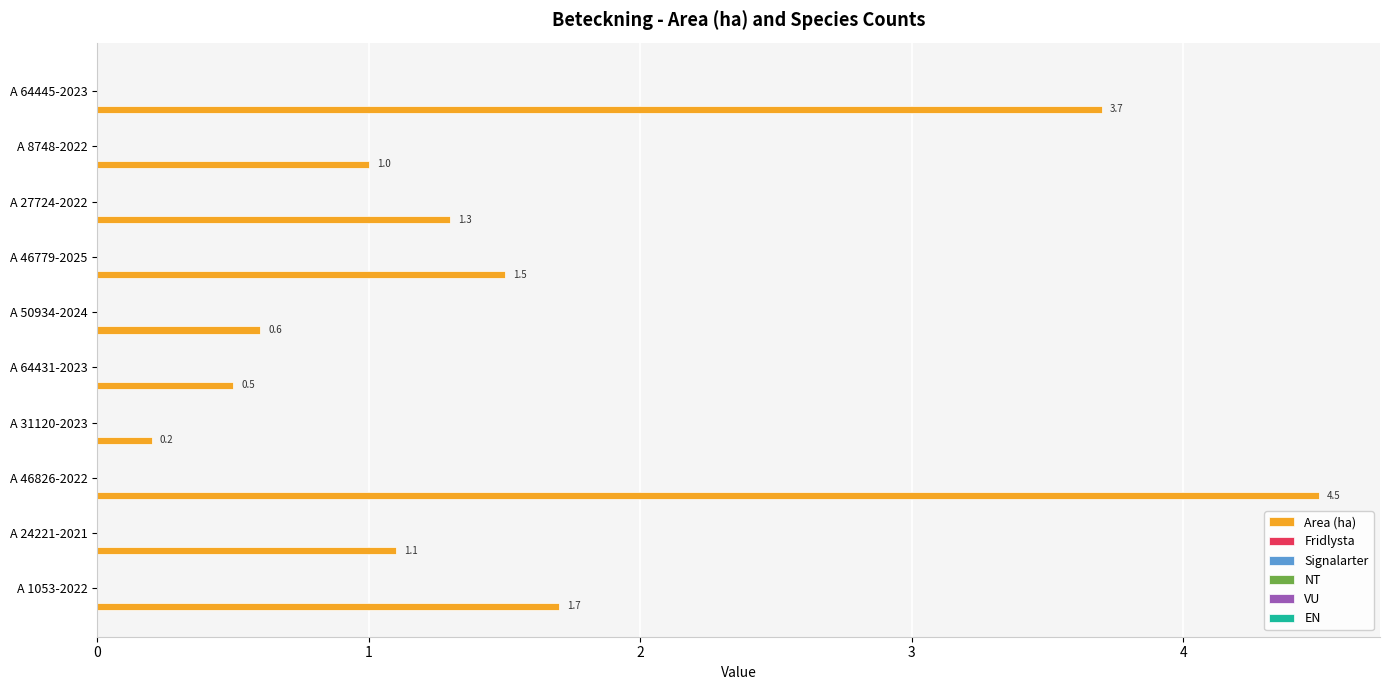

What is the difference between the maximum and minimum values?

4.3